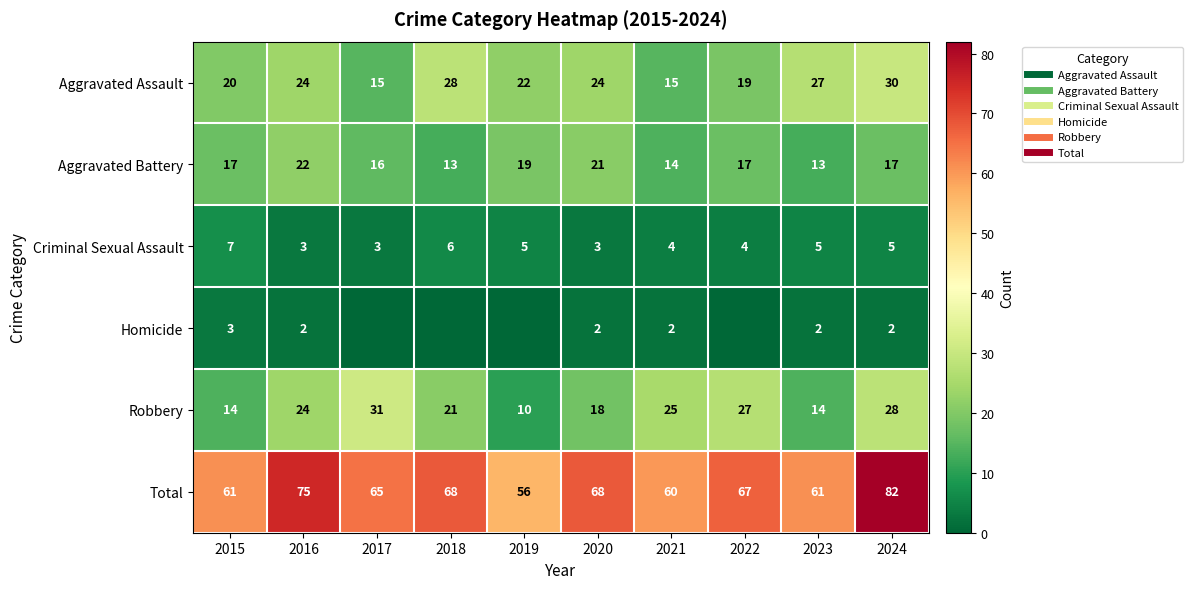

Is it true that Homicide equals 2 at 2023?

True